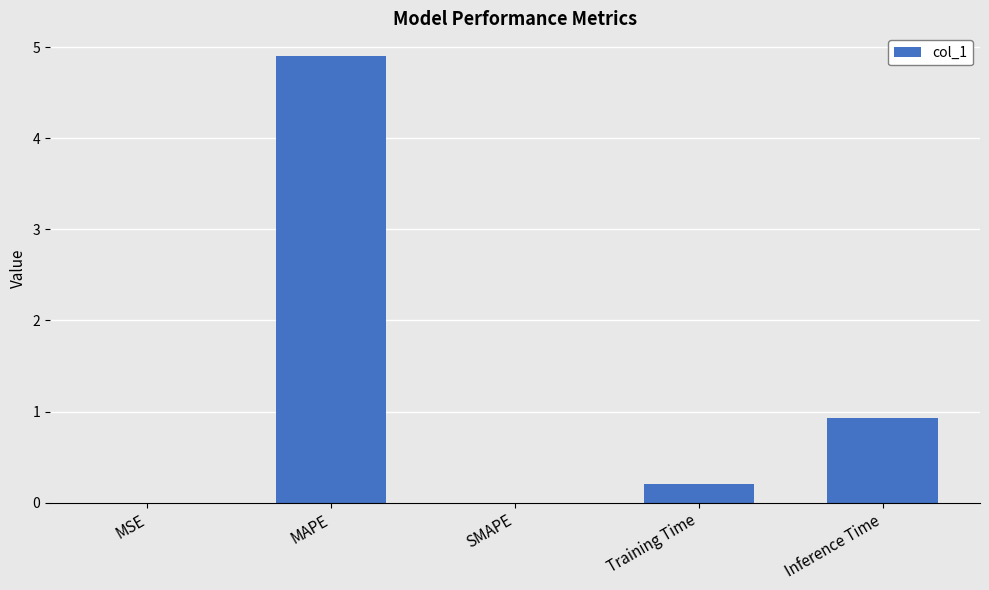

What is the sum of all values?

6.0